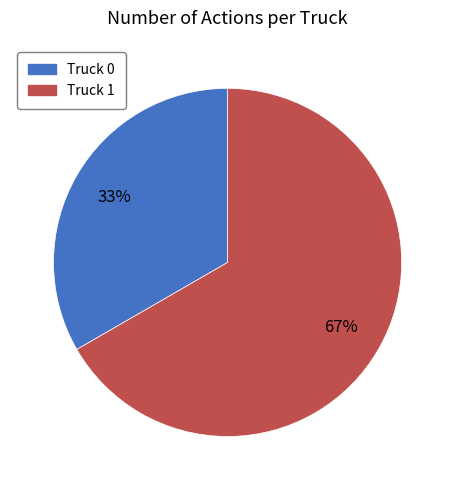

Is it true that Truck 1 is 67% of the pie?

True